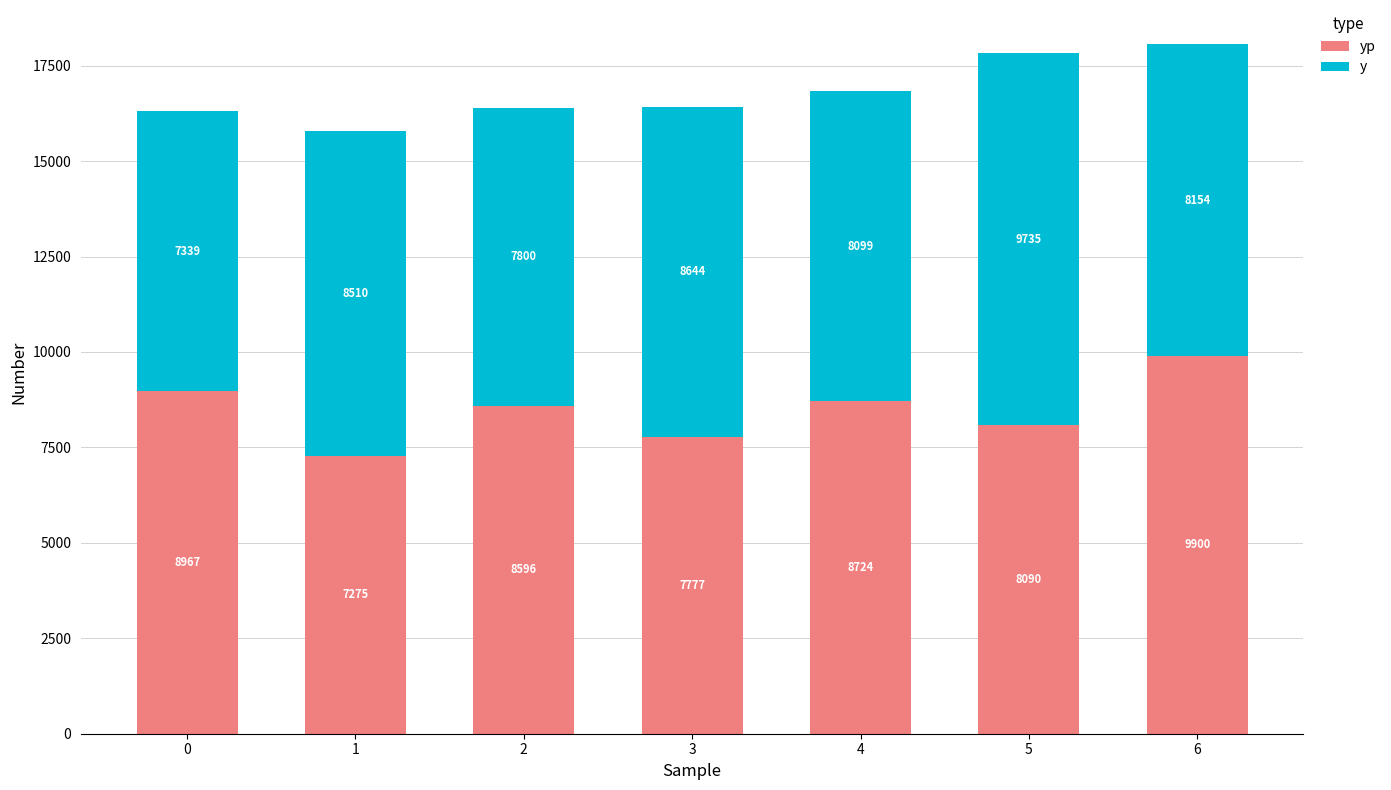

At which category is the sum across all series the highest?

6